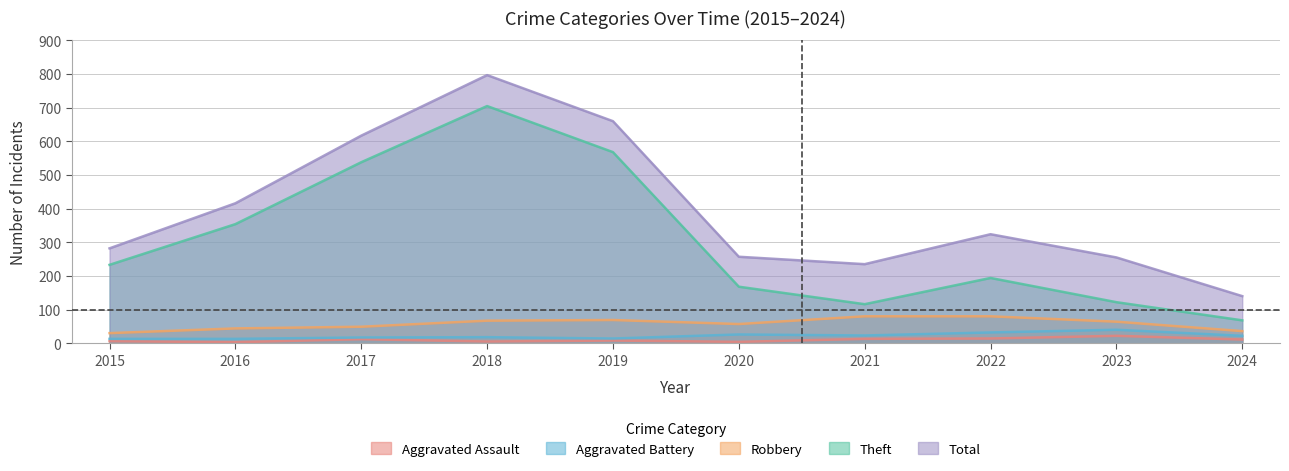

How many values in the Theft series exceed 233?

4